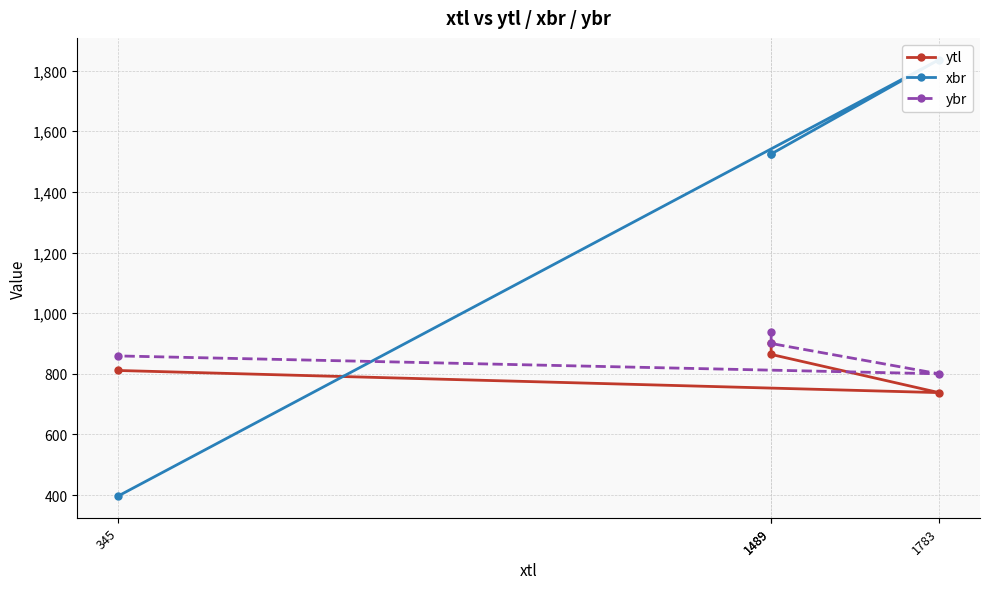

The xbr series shows 2260 at 1489. True or false?

False